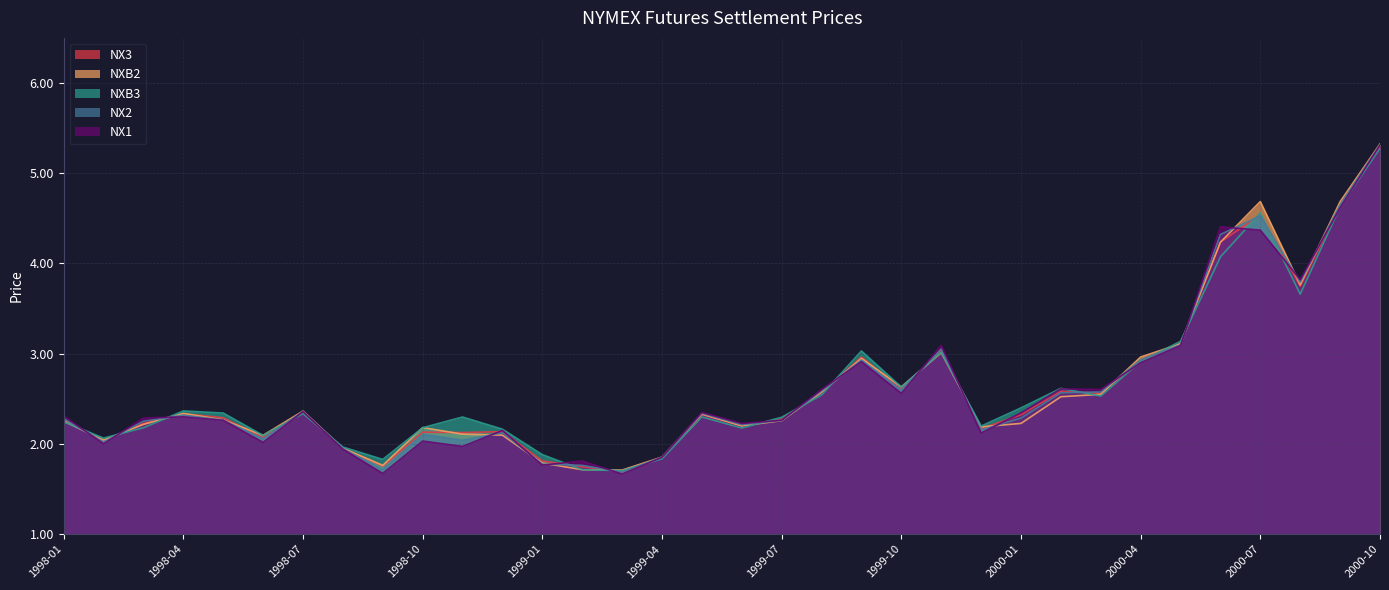

At which category is the sum across all series the highest?

2000-10